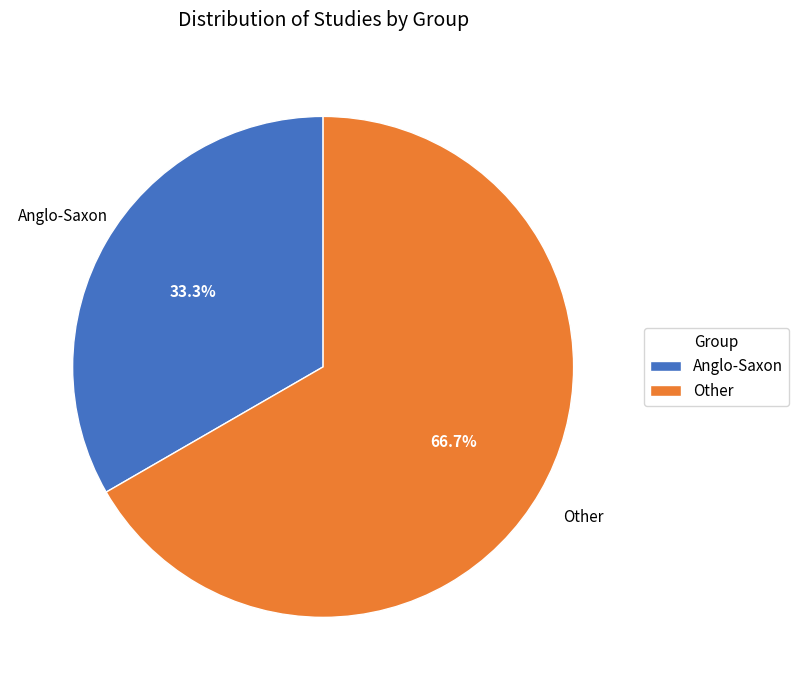

True or false: Other accounts for 60% of the total.

False